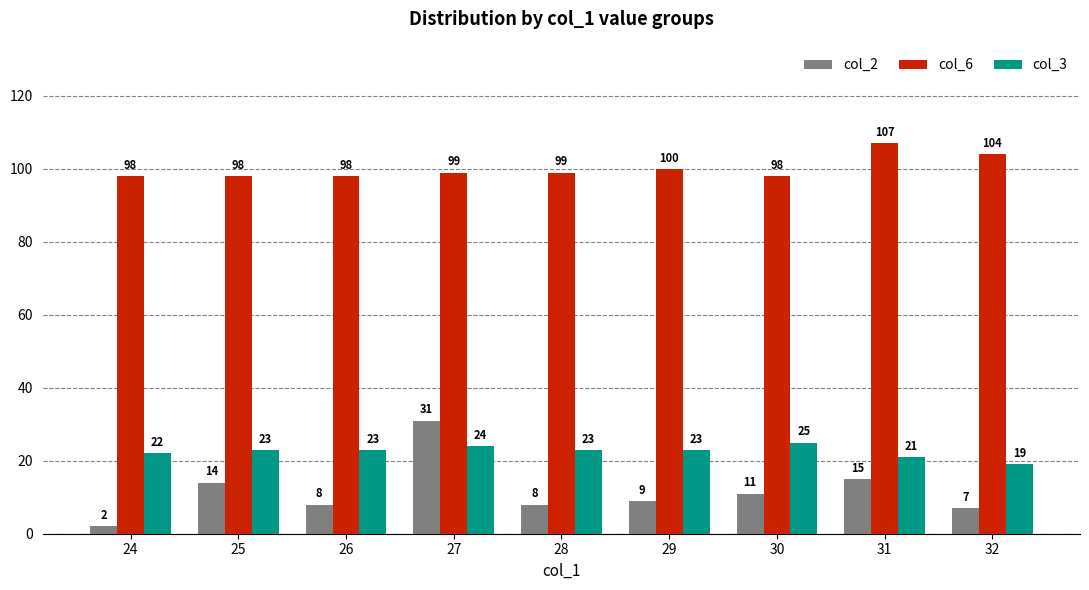

Which series has the largest total across all categories?

col_6